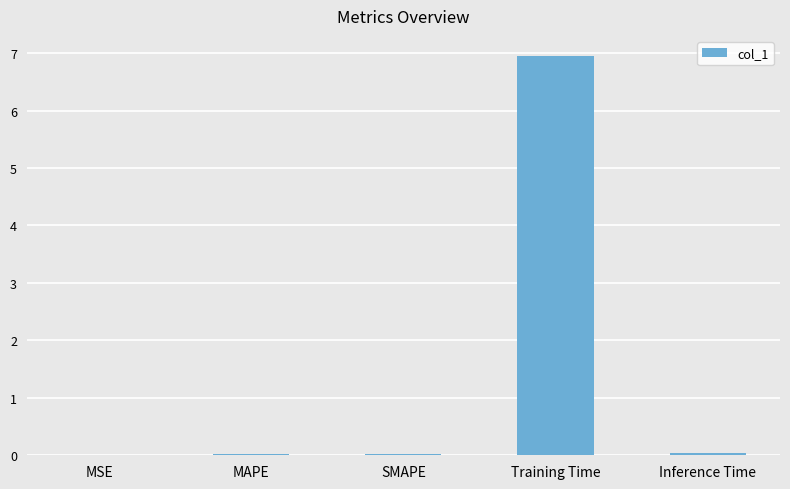

Which has a higher value, Training Time or Inference Time?

Training Time